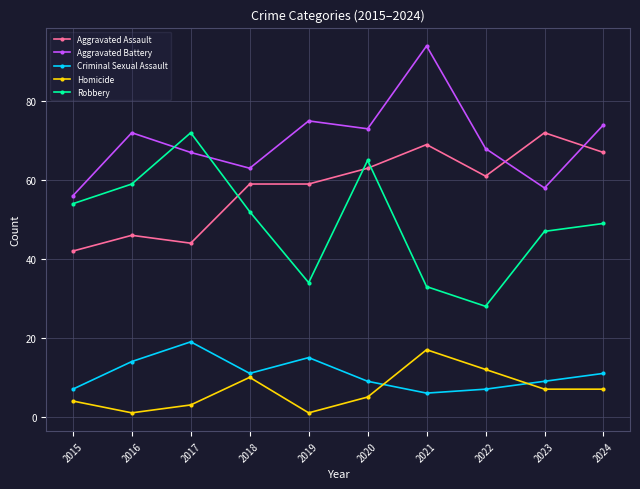

How many values in the Aggravated Assault series are below 61?

5